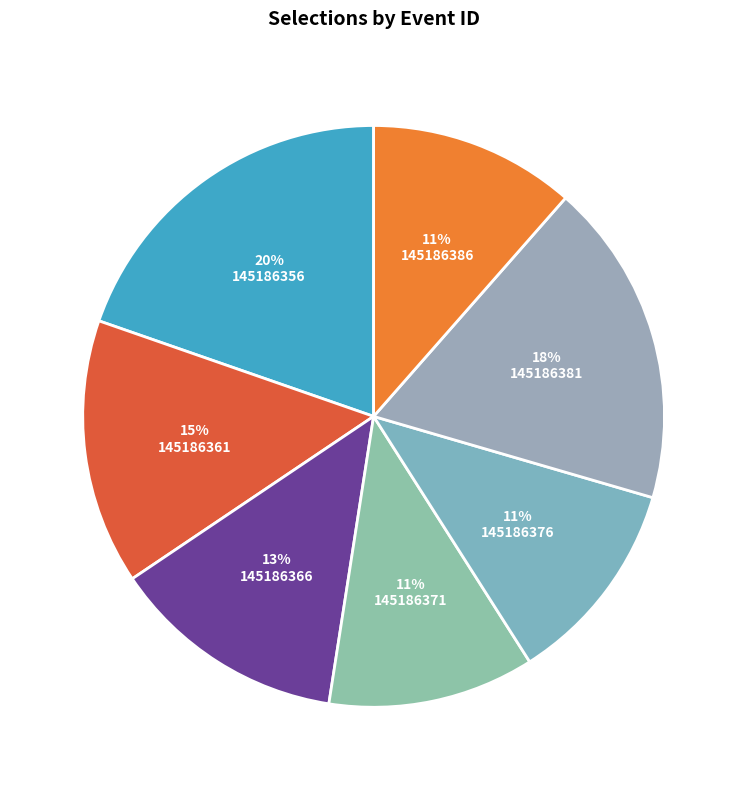

To the nearest percent, what portion does 145186361 represent?

15%